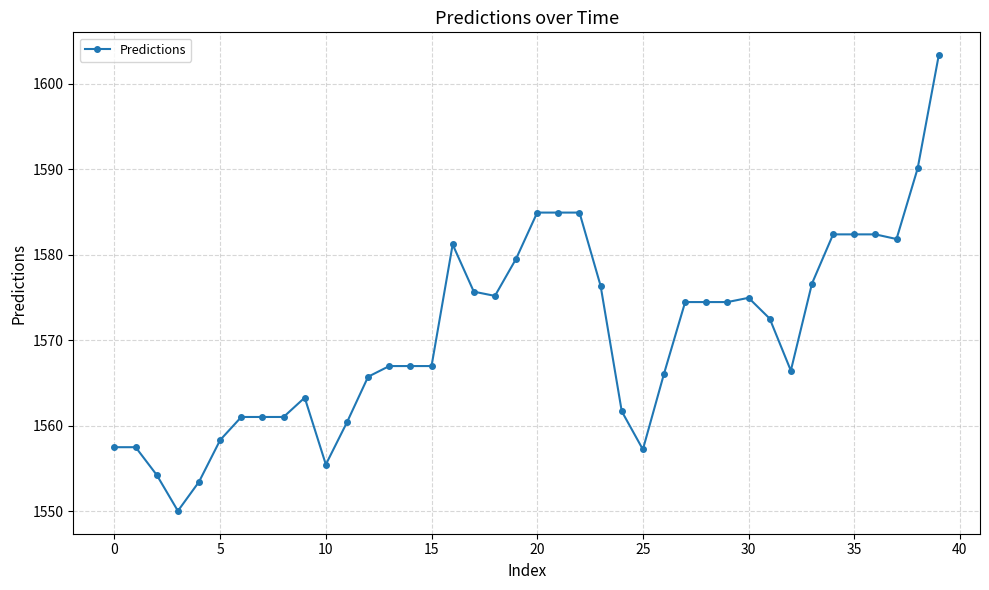

What is the greatest value displayed?

1603.3